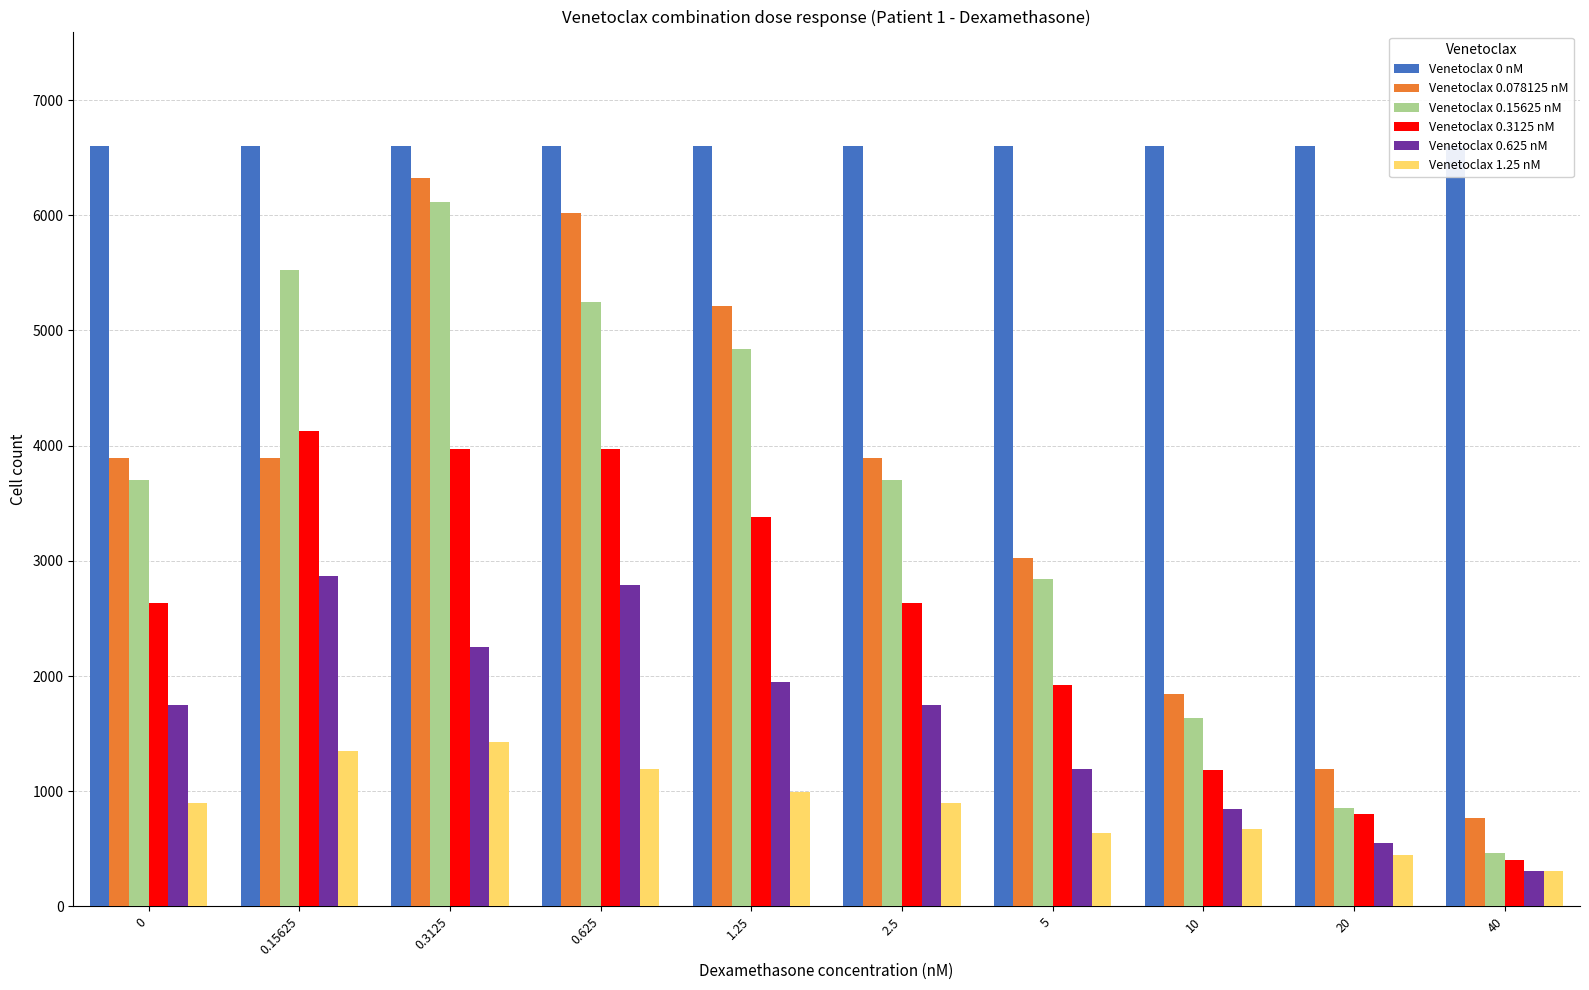

What are all the series names shown in the legend?

Venetoclax 0 nM, Venetoclax 0.078125 nM, Venetoclax 0.15625 nM, Venetoclax 0.3125 nM, Venetoclax 0.625 nM, Venetoclax 1.25 nM